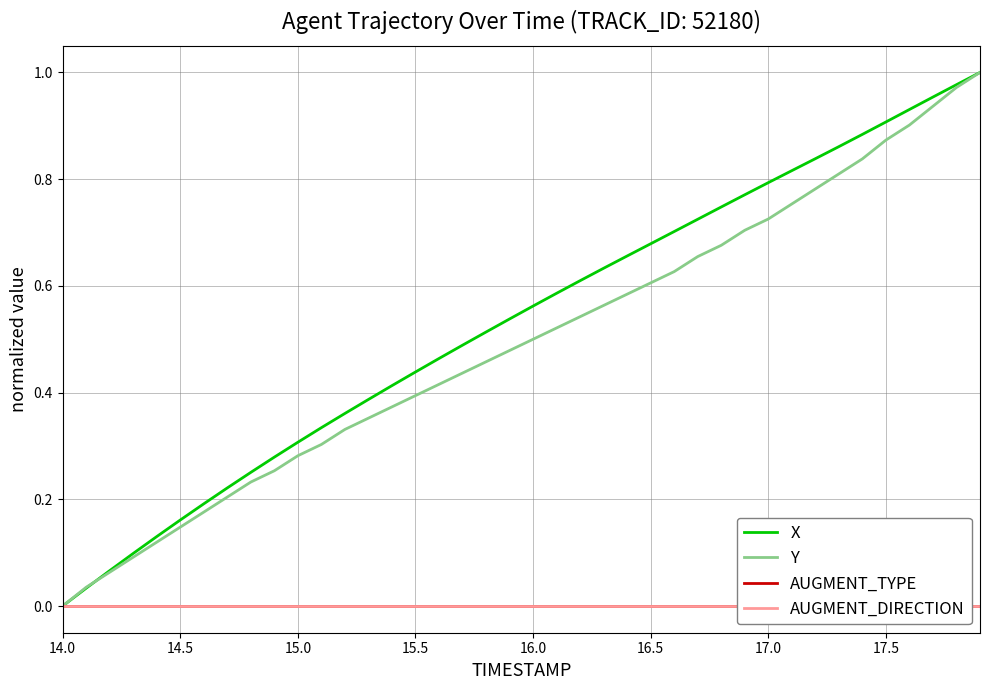

What are all the series names shown in the legend?

X, Y, AUGMENT_TYPE, AUGMENT_DIRECTION